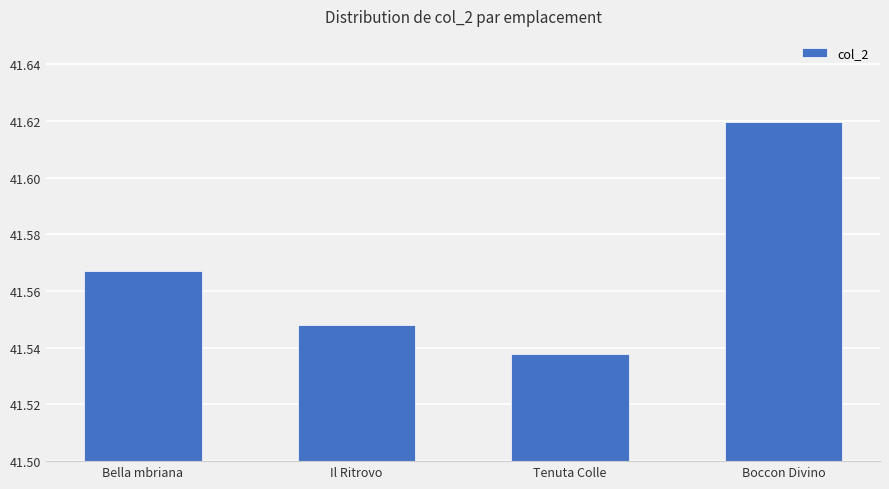

Between Boccon Divino and Bella mbriana, which is larger?

Boccon Divino